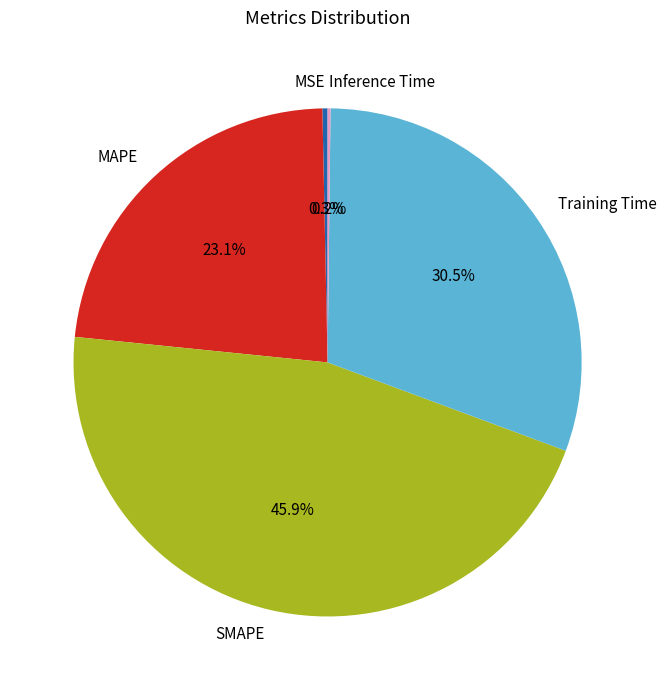

What is the ratio of the value at Training Time to the value at SMAPE?

0.7